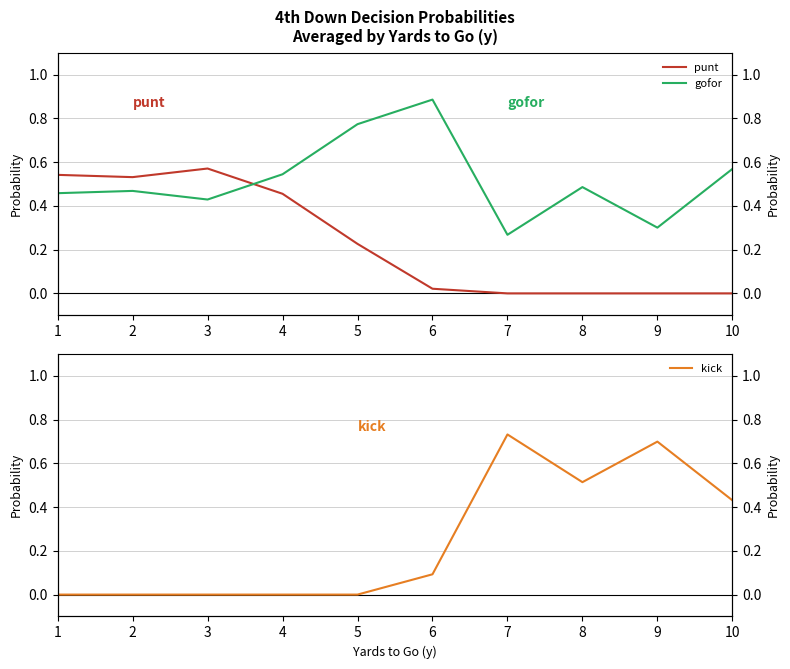

Is it true that gofor equals 0.3 at 6?

False